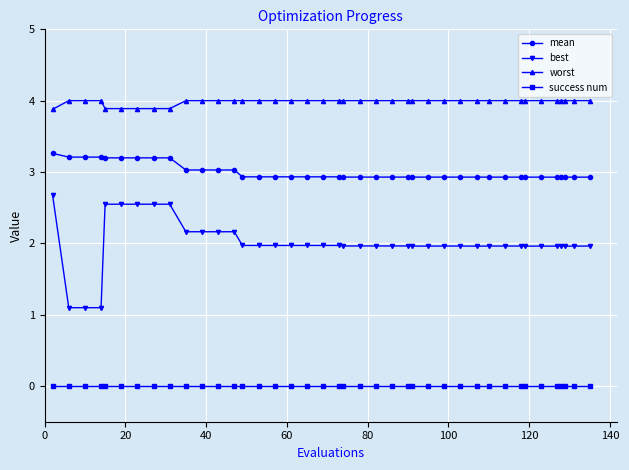

Which series has the widest spread of values?

best